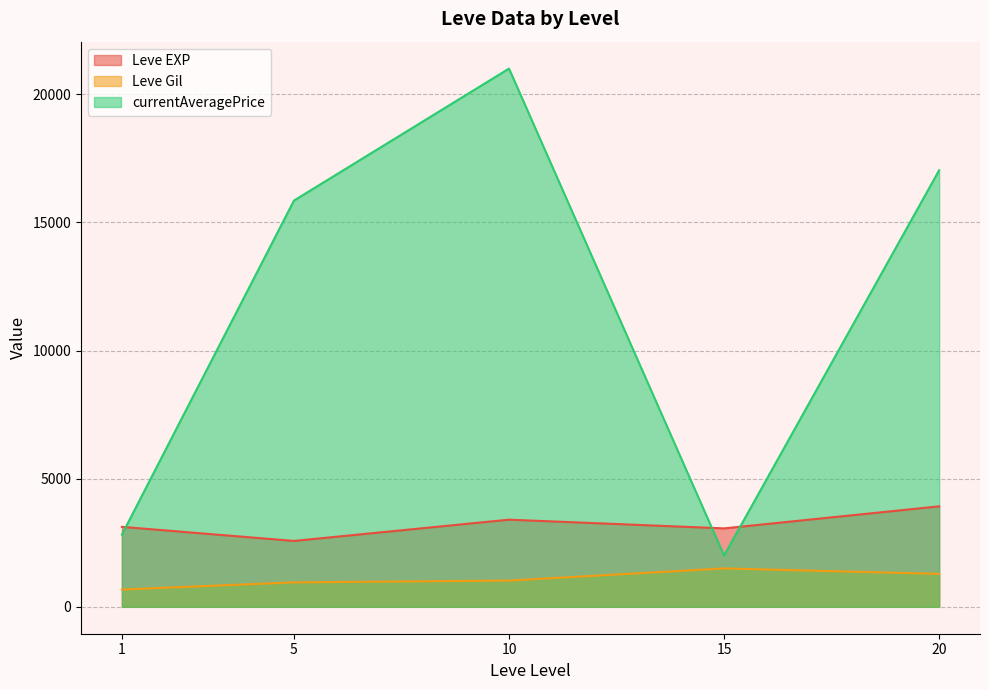

What are all the series names shown in the legend?

Leve EXP, Leve Gil, currentAveragePrice